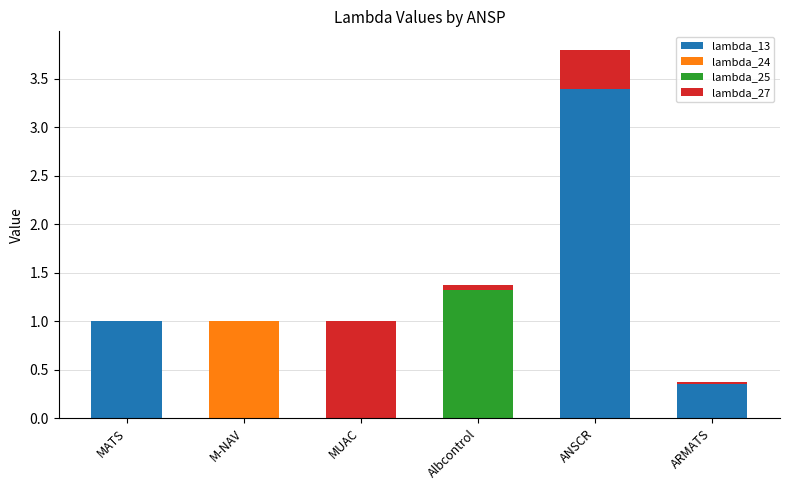

Are the bars horizontal?

No